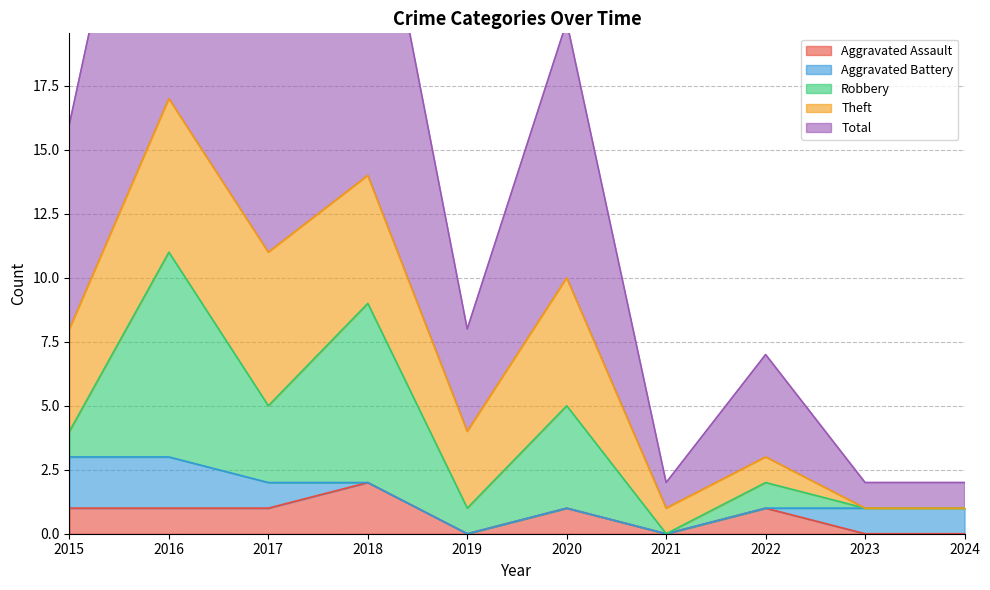

Does the chart have visible grid lines?

Yes